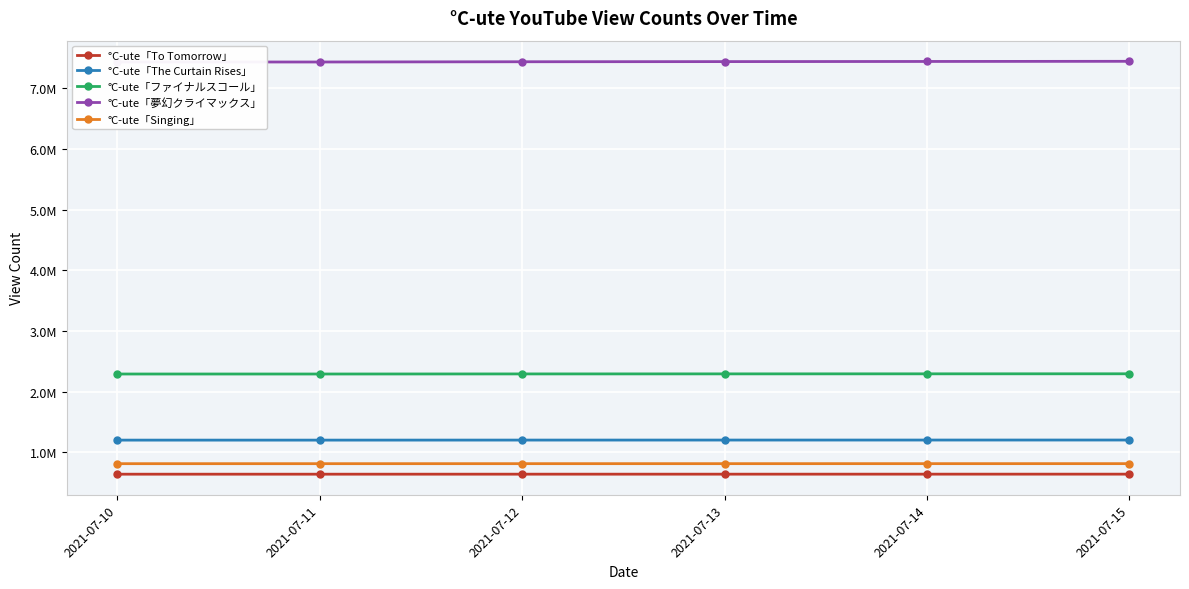

Which series has the widest spread of values?

°C-ute「夢幻クライマックス」